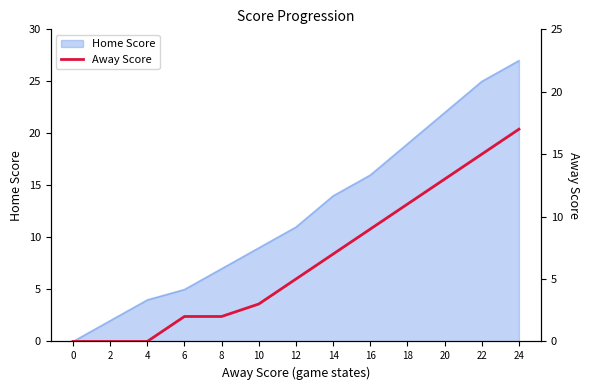

The Home Score series shows 2 at 2. True or false?

True